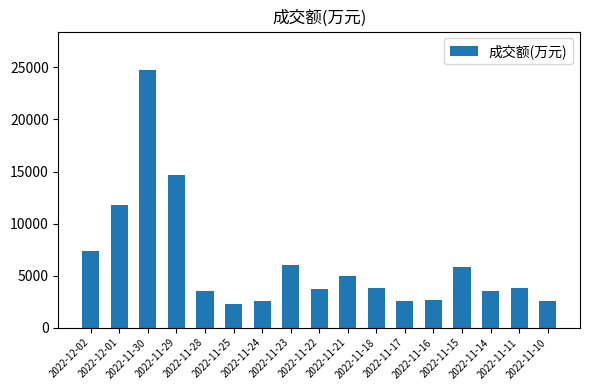

Approximately how many times larger is the value at 2022-12-01 compared to 2022-11-22?

3.2